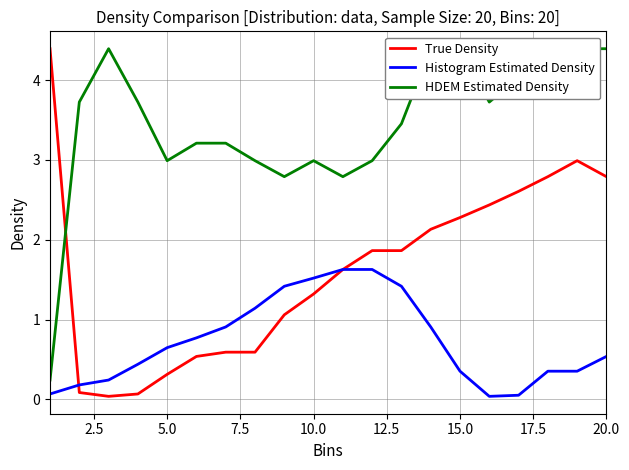

What are all the series names shown in the legend?

True Density, Histogram Estimated Density, HDEM Estimated Density